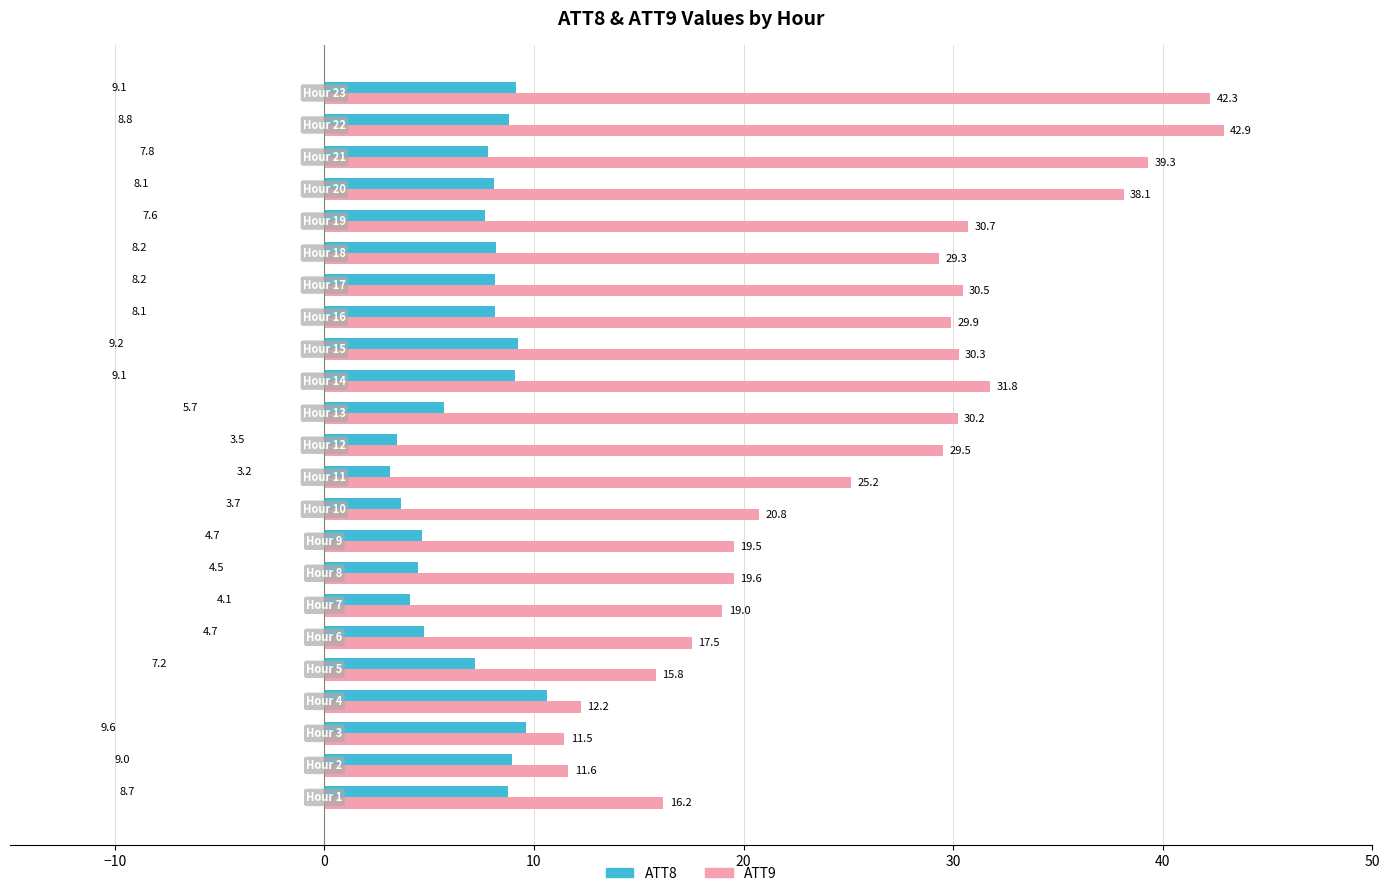

What is the average value of the ATT9 series?

25.8